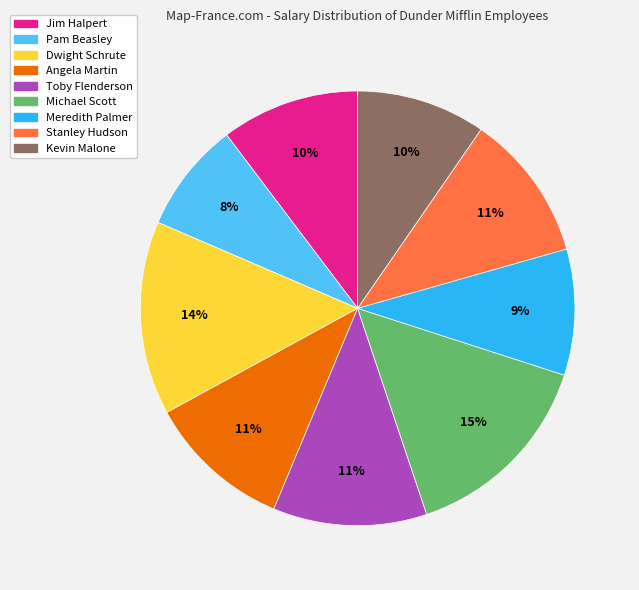

True or false: Meredith Palmer accounts for 9% of the total.

True